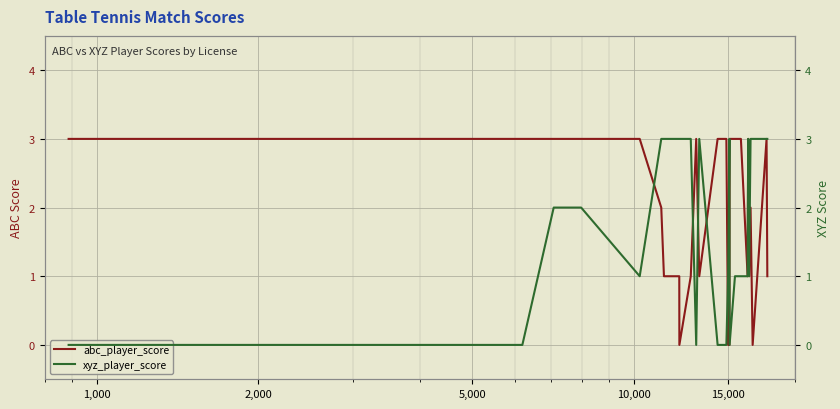

What is the difference between the maximum and minimum values in the xyz_player_score series?

3